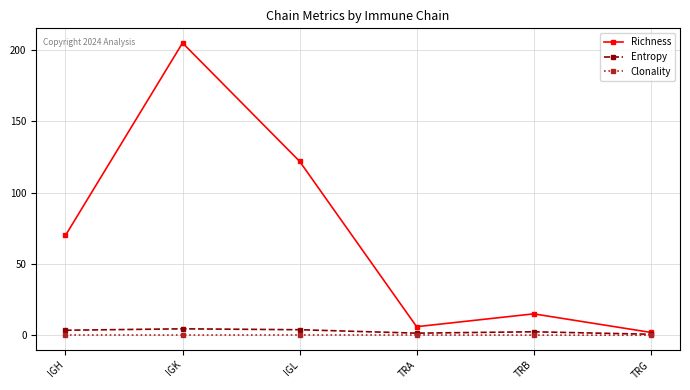

True or false: Entropy has more than 0 points higher than both neighbors.

True